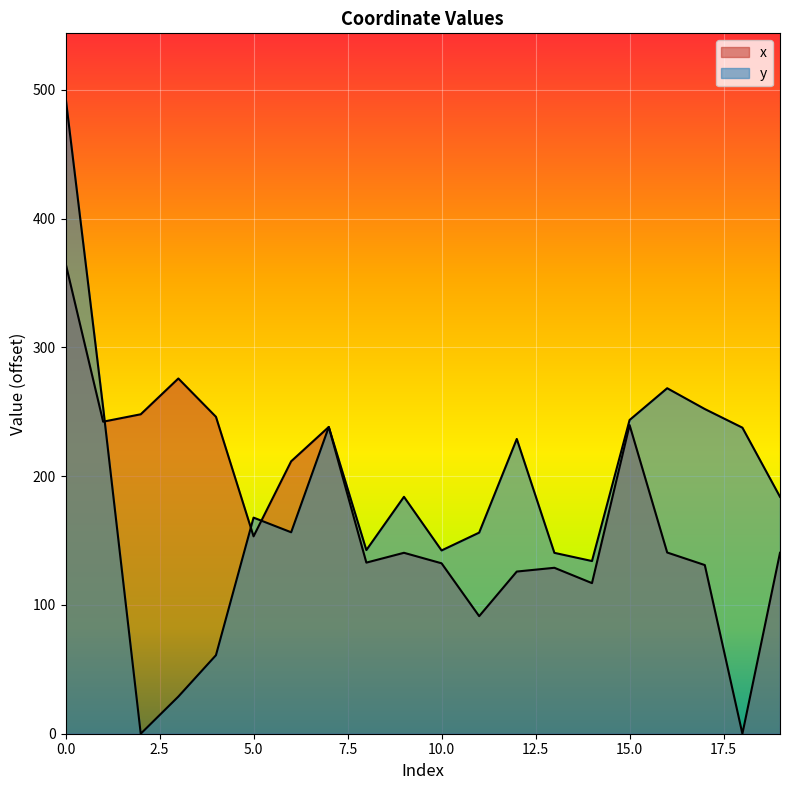

How many values in the x series are below 140?

8